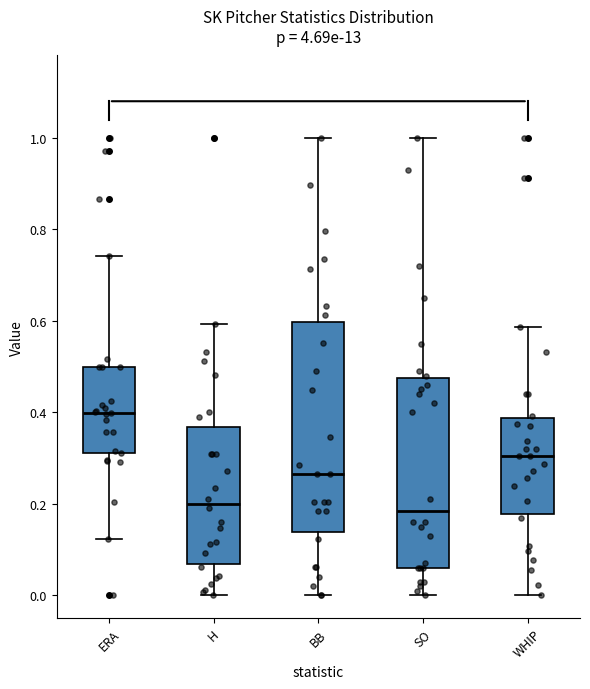

Comparing the boxes themselves (not the whiskers), which one is the tallest?

BB